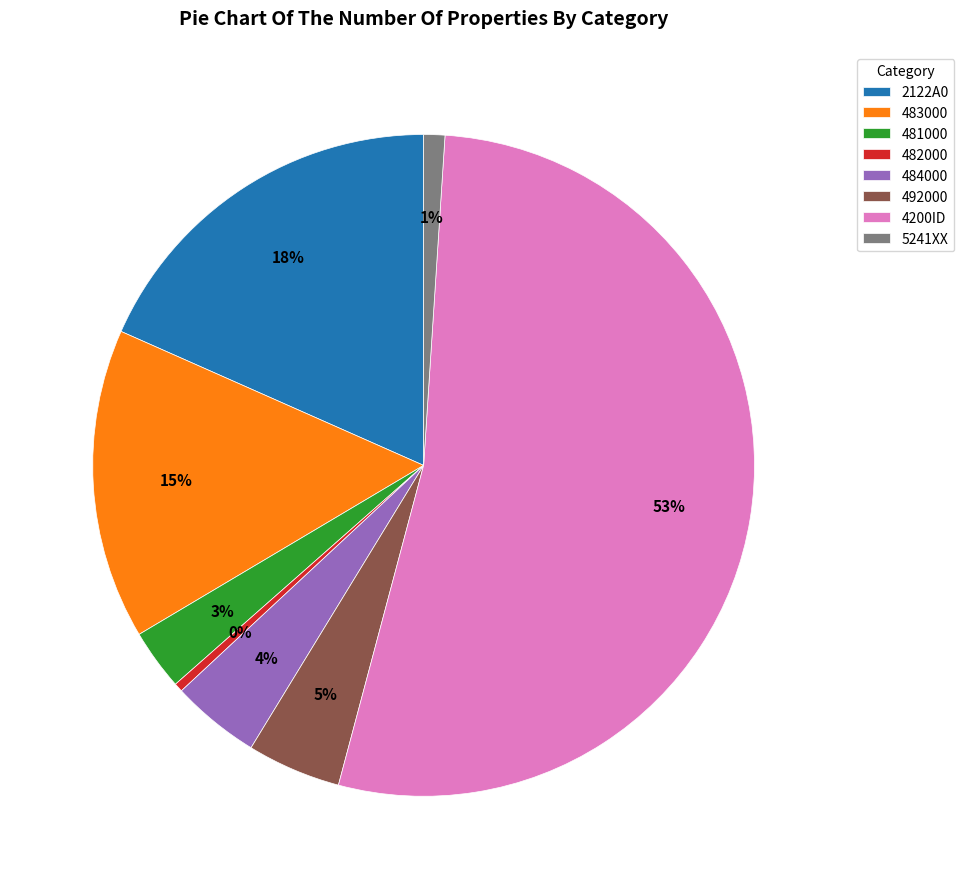

How many segments does this pie chart have?

8